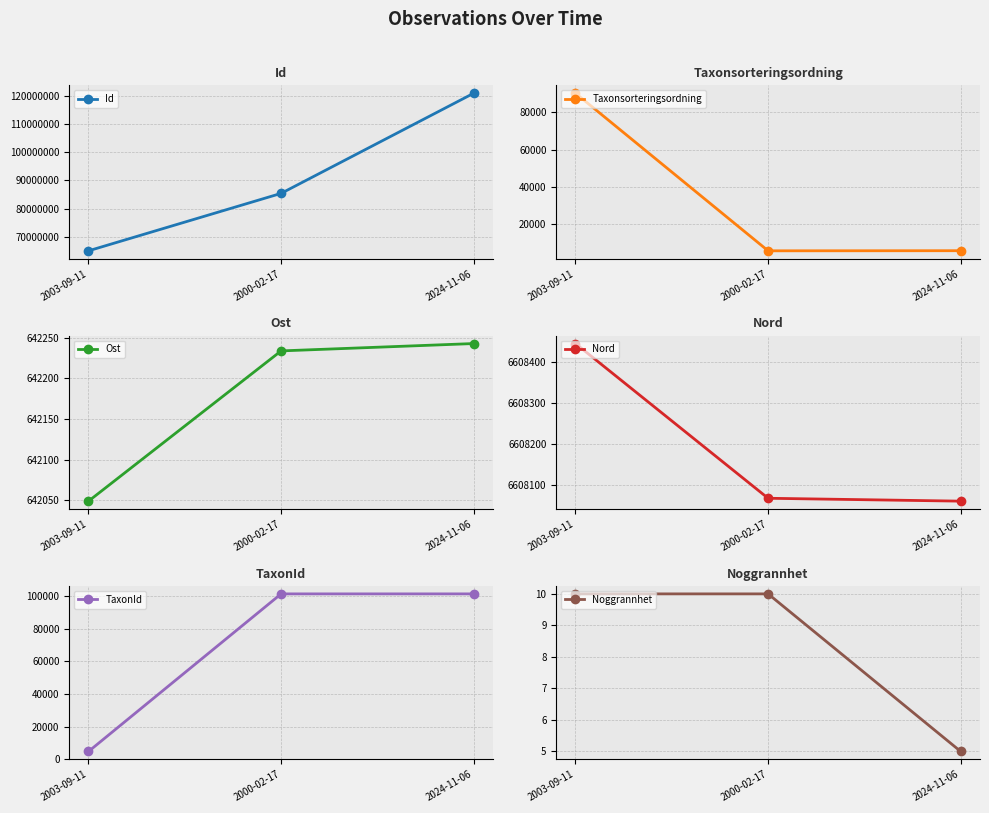

What is the difference between the TaxonId values at 2003-09-11 and 2000-02-17?

96641